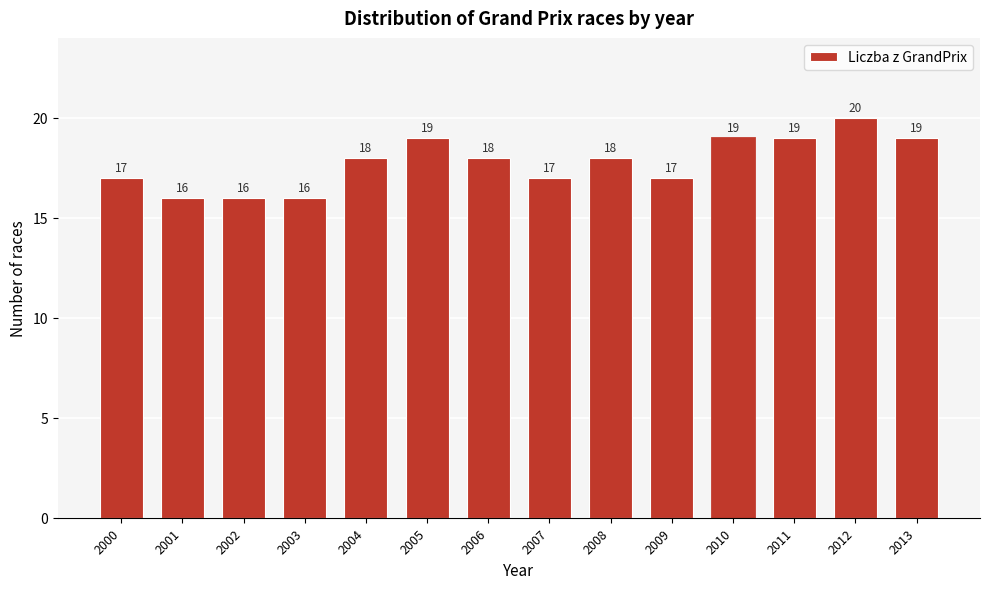

Reading left to right, list all the values displayed in this chart.

17	16	16	16	18	19	18	17	18	17	19	19	20	19